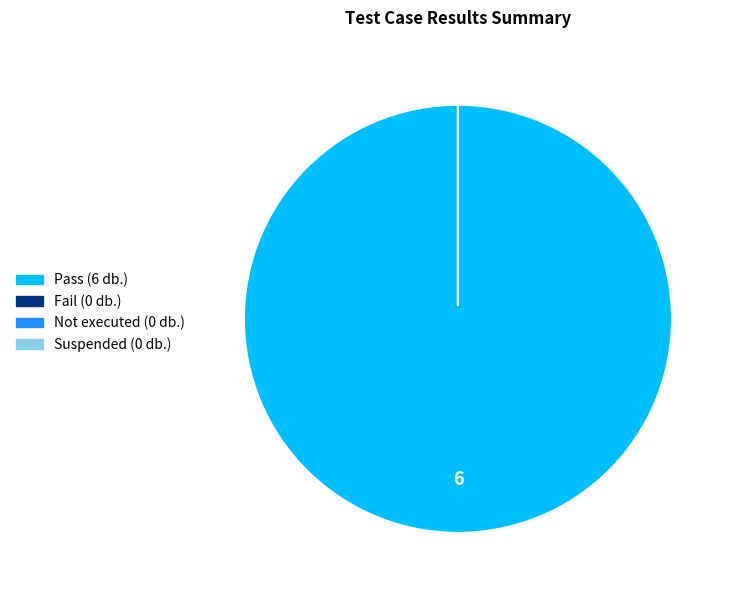

Is the sum of Not executed and Suspended greater than half?

No